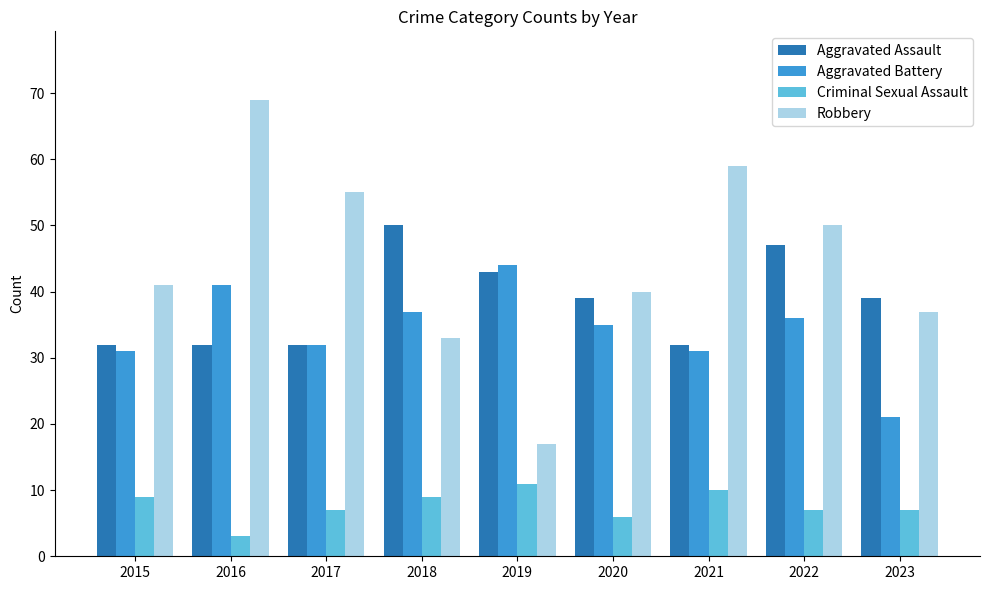

At how many categories does at least one series exceed 62?

1